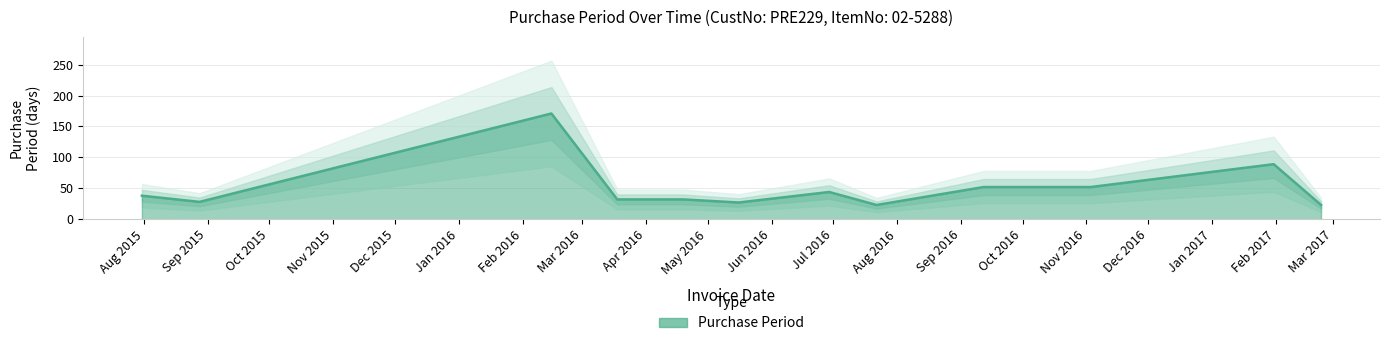

What is the difference between the values at 2016-06-29 and 2016-03-18?

12